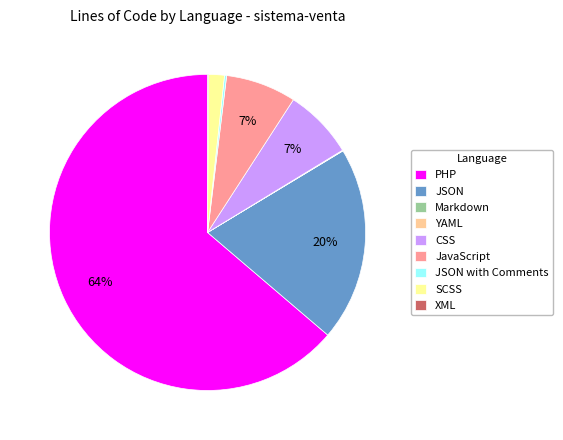

The CSS slice represents 7% of the pie. True or false?

True